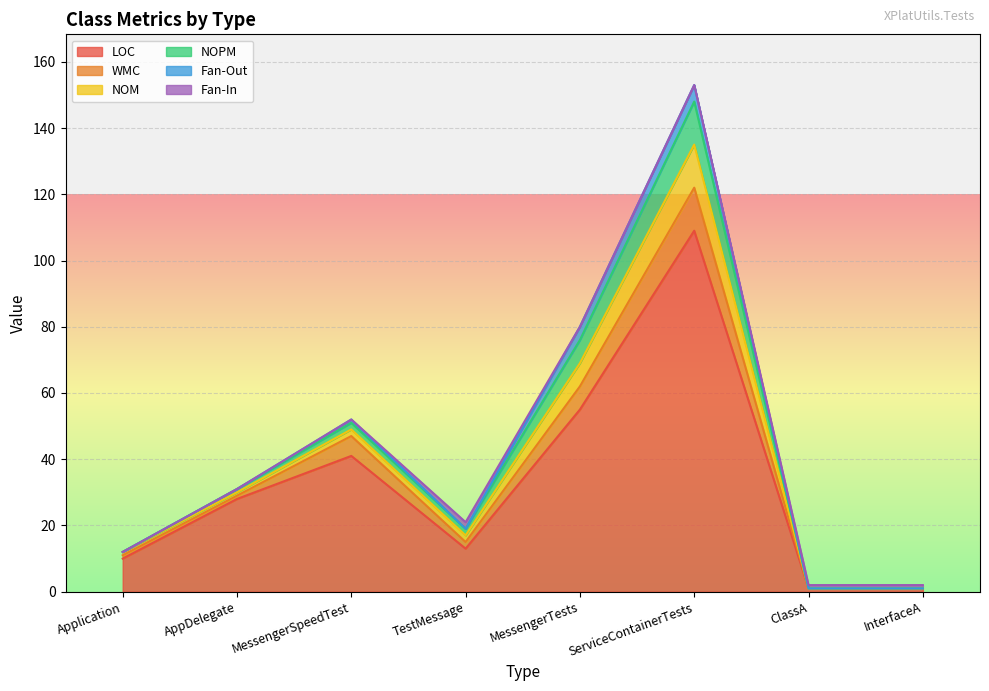

The Fan-In series shows 2 at InterfaceA. True or false?

False